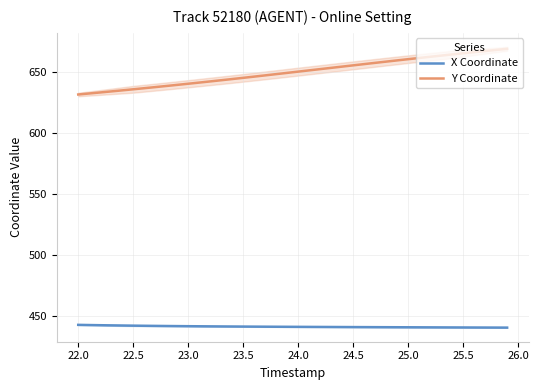

What is the minimum value for X Coordinate?

440.4